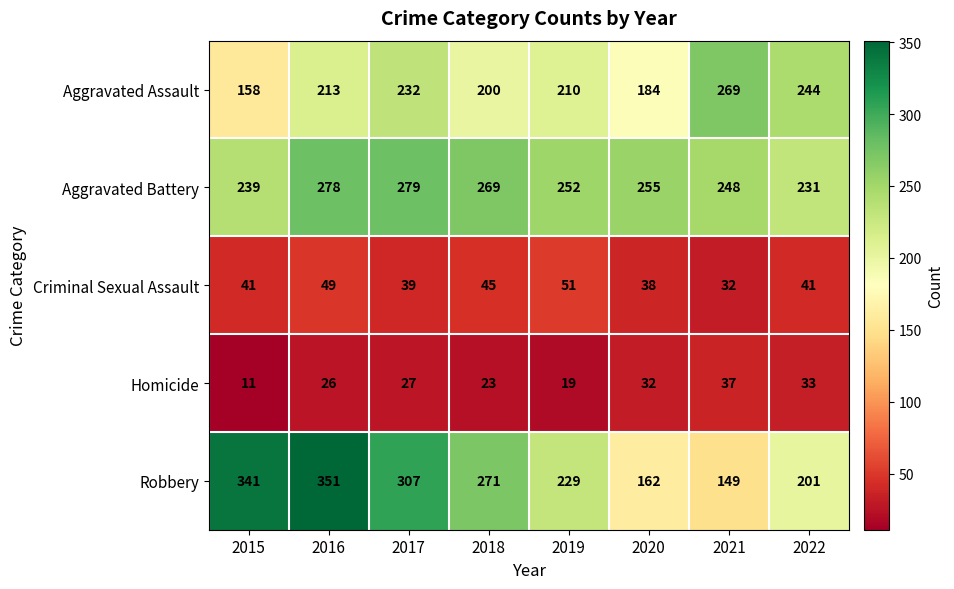

List the series in order of their peak value, lowest first.

Homicide, Criminal Sexual Assault, Aggravated Assault, Aggravated Battery, Robbery